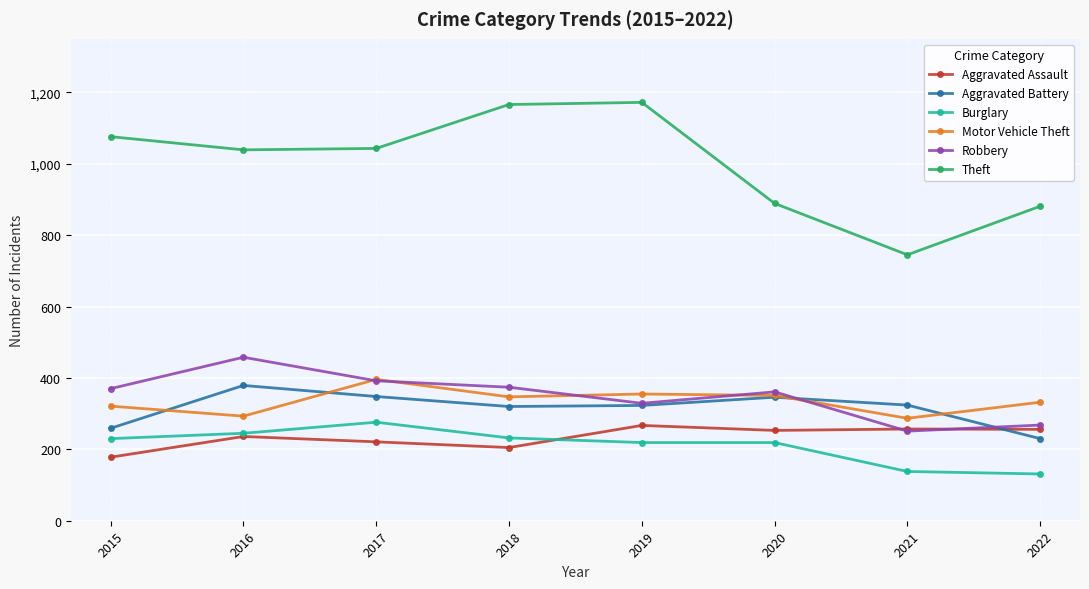

What is the value of the Theft point at the 3rd from the left?

1043